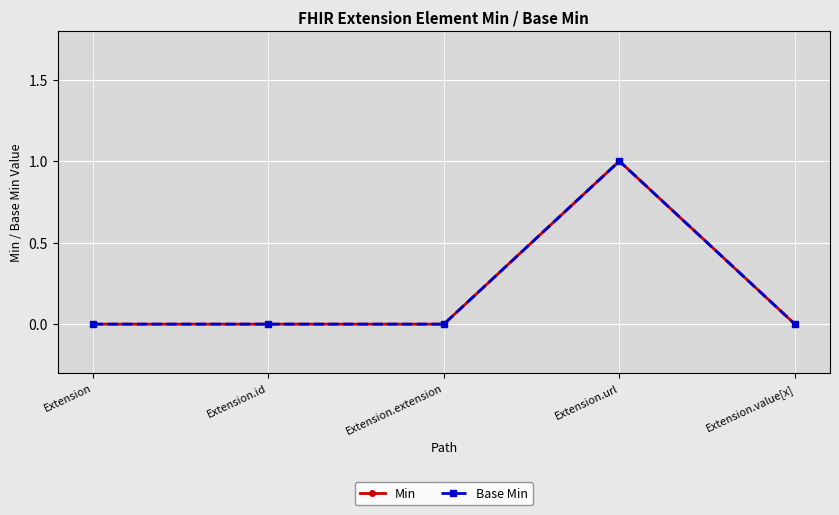

Reading left to right, what are all the values shown in this chart?

Min: Extension=0	Extension.id=0	Extension.extension=0	Extension.url=1	Extension.value[x]=0
Base Min: Extension=0	Extension.id=0	Extension.extension=0	Extension.url=1	Extension.value[x]=0